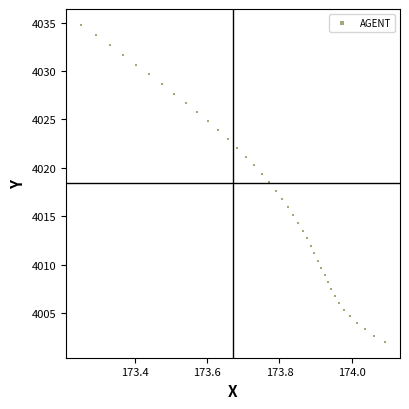

What is the range of Y values (max minus min)?

32.7